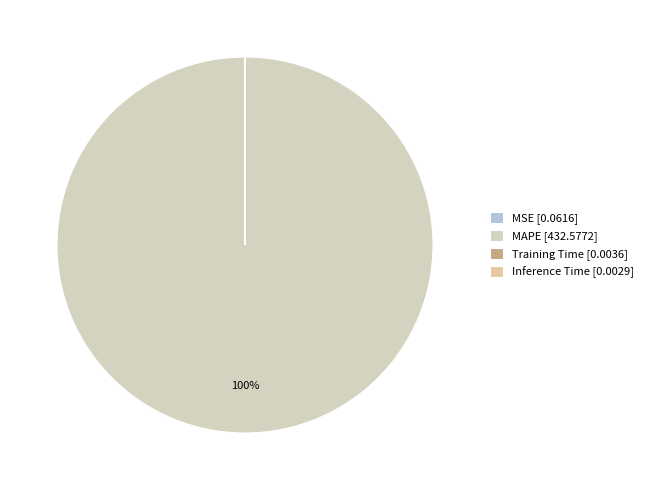

Which slice represents more than half of the pie?

MAPE